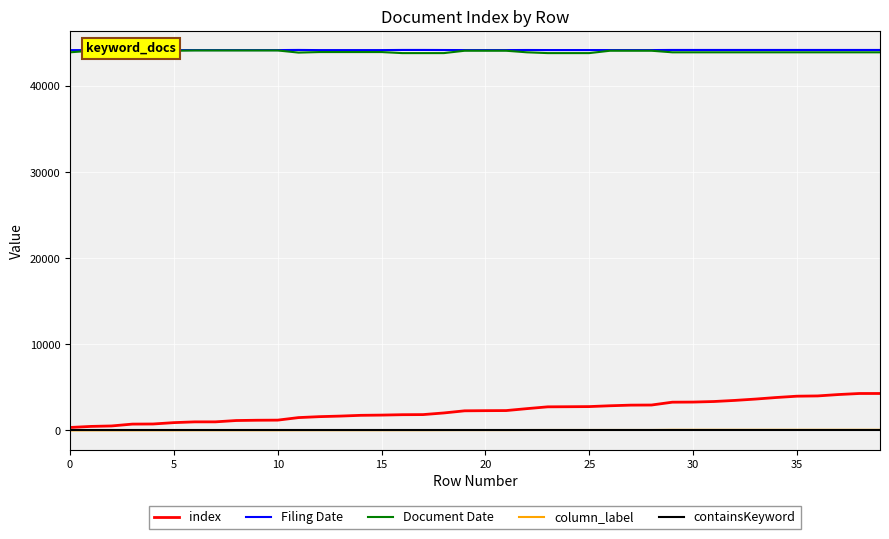

Which series has the largest total across all categories?

Filing Date